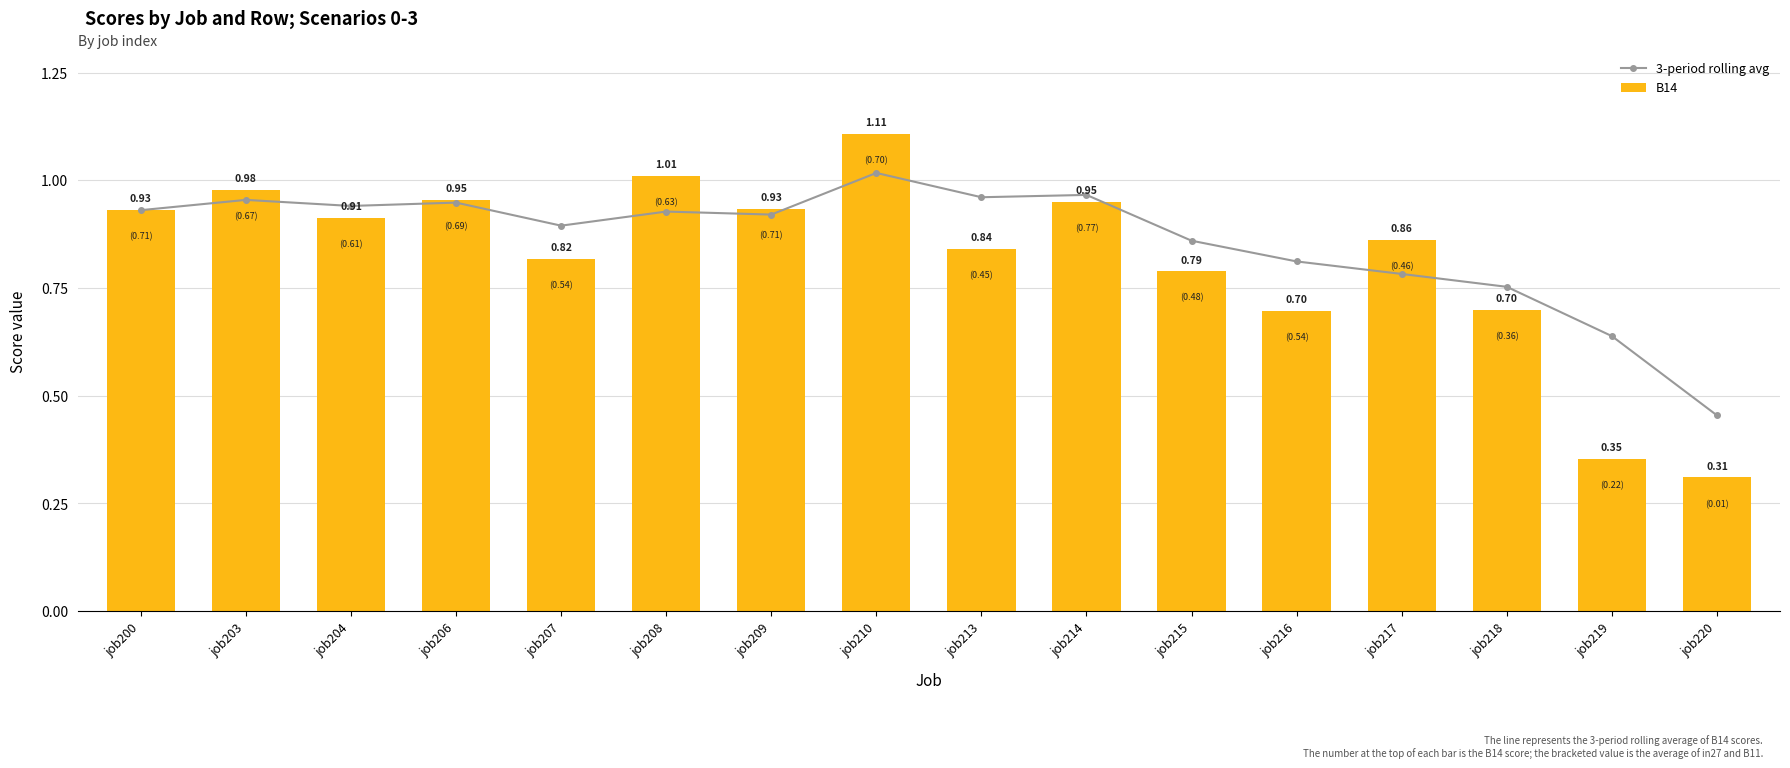

Rank the series at job214 from highest to lowest value.

3-period rolling avg, B14